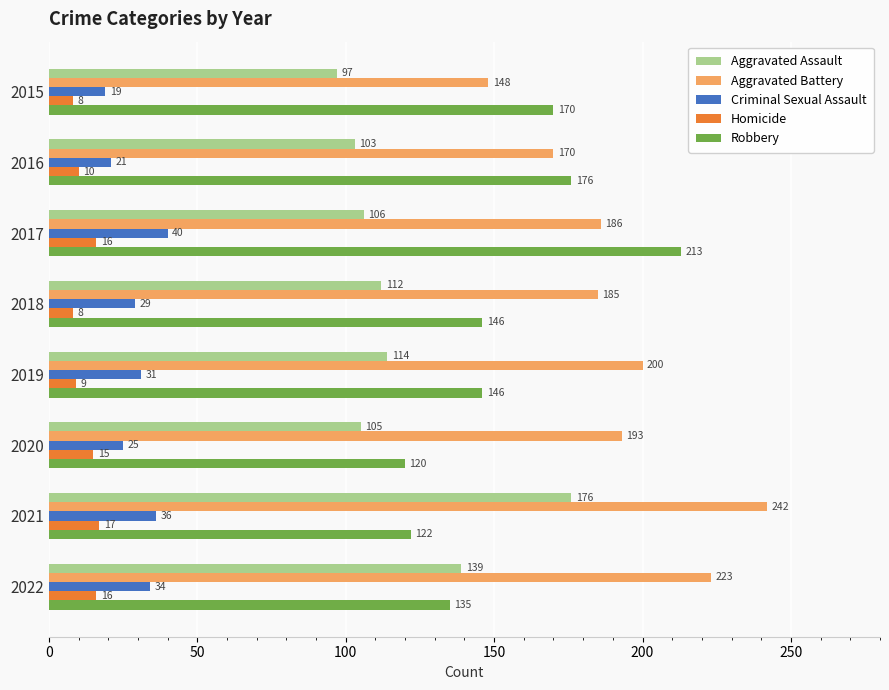

What is the minimum value for Criminal Sexual Assault?

19